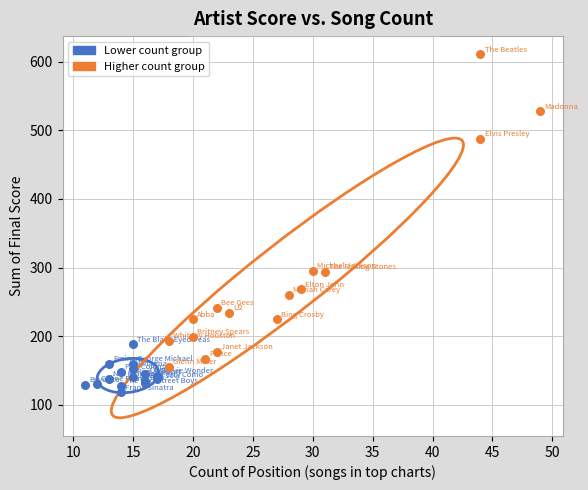

Which series has the largest Y range (max minus min)?

Higher count group